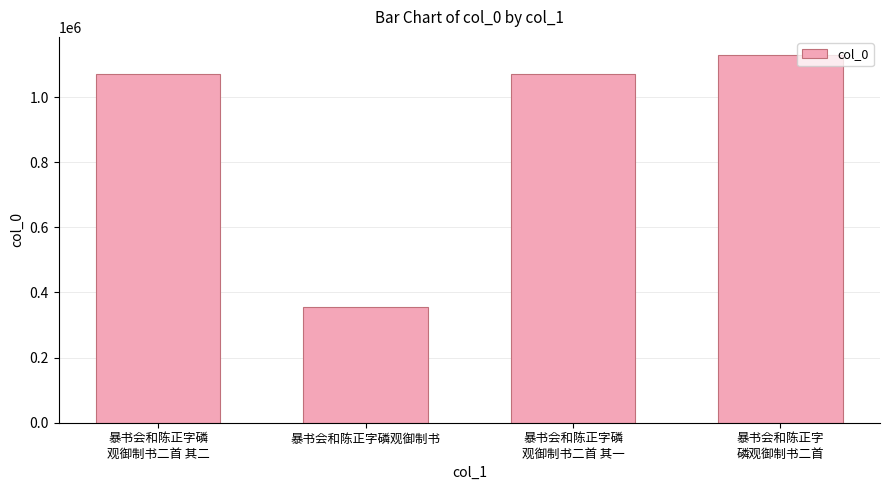

The value at 暴书会和陈正字
磷观御制书二首 is 1128176. True or false?

True